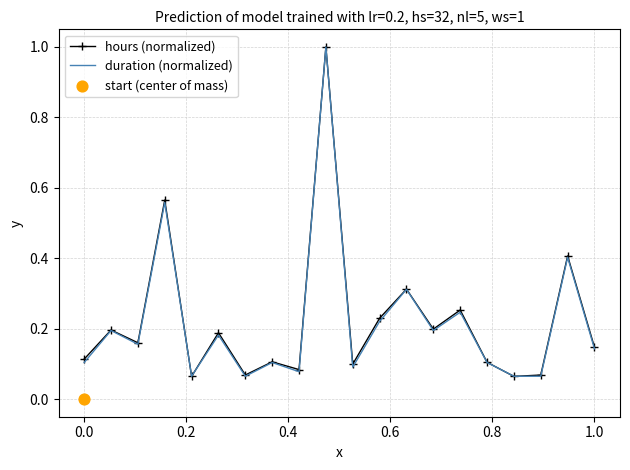

Which series has the largest total across all categories?

hours (normalized)